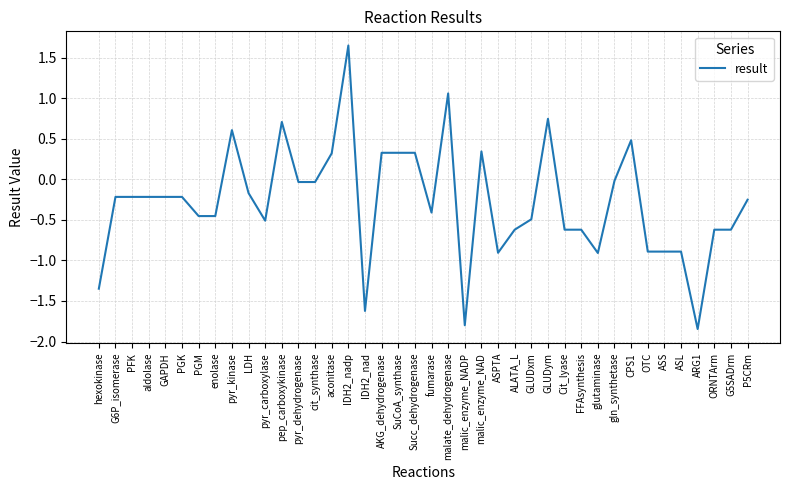

What is the sum of all values?

-11.2